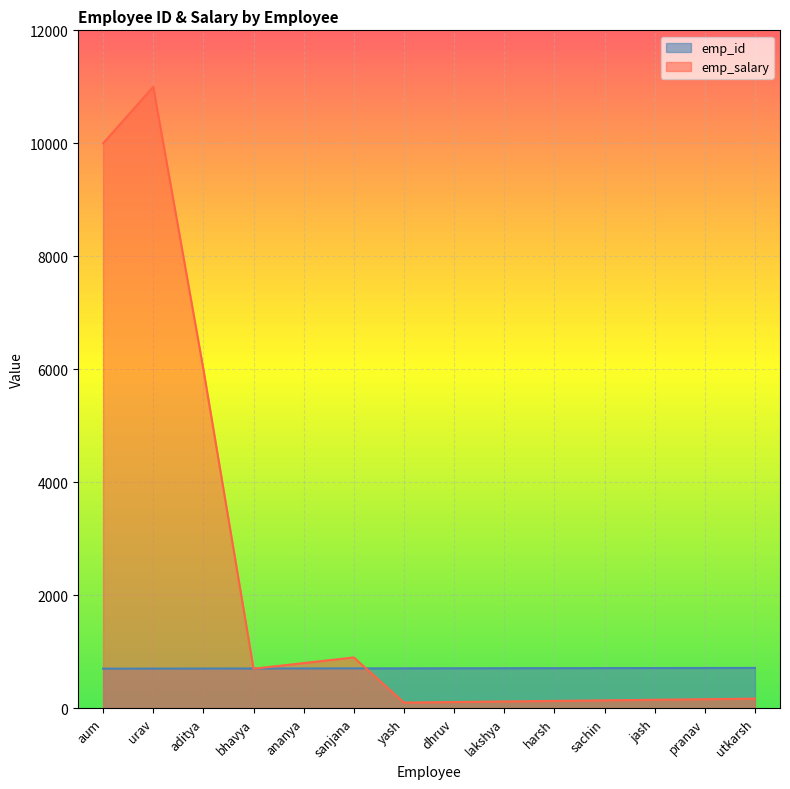

Reading left to right, list all the values displayed in this chart.

emp_id: 701	702	703	704	705	706	707	708	709	710	711	712	713	714
emp_salary: 10000	11000	6000	700	800	900	100	110	120	130	140	150	160	170